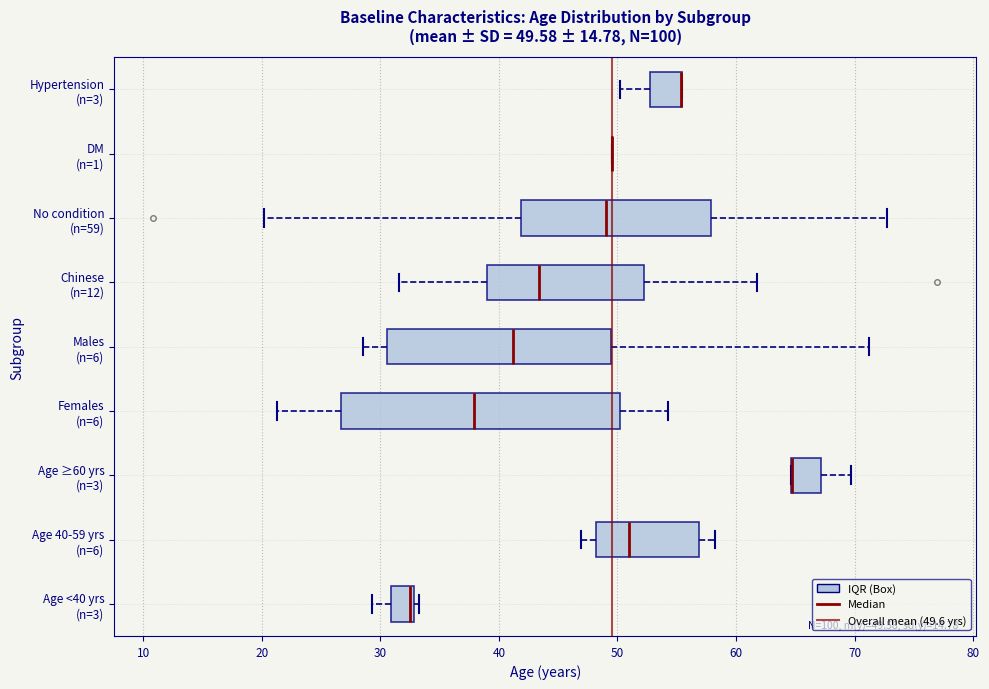

Which box is the widest, from its left edge to its right edge?

Females (n=6)